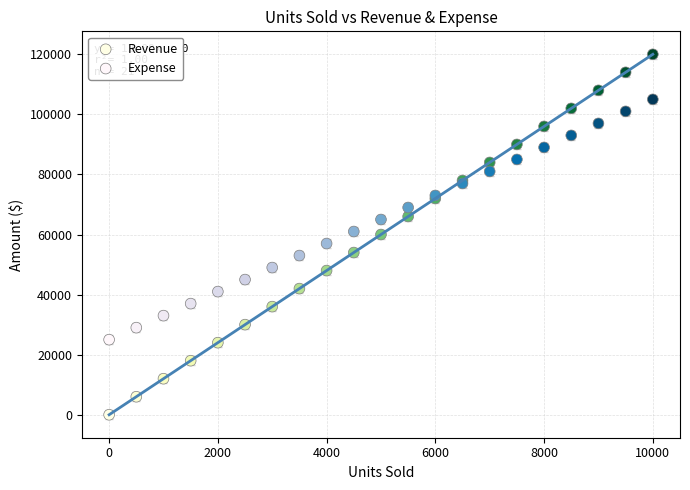

What are all the series names shown in the legend?

Revenue, Expense